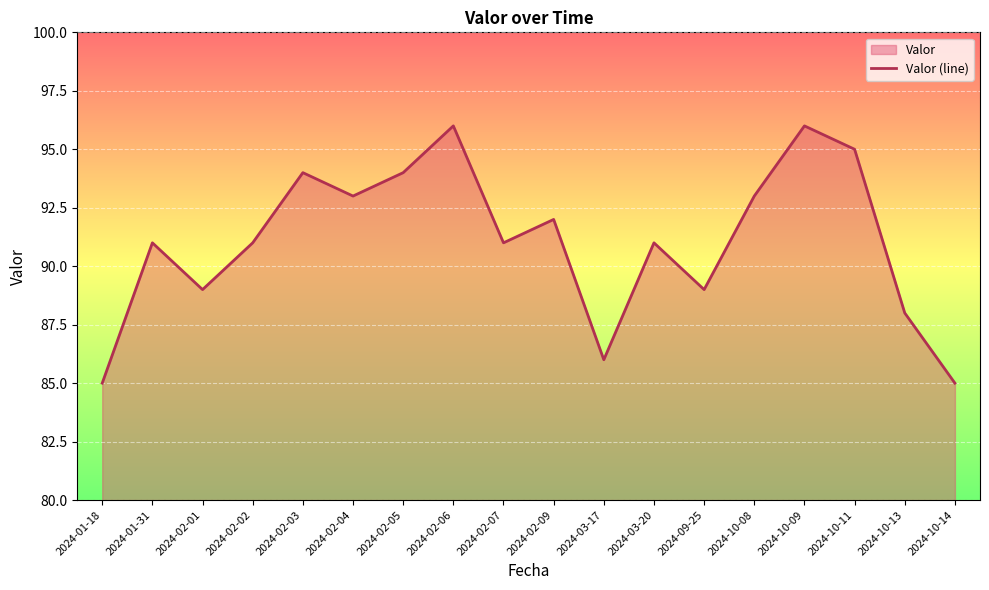

How many lines are shown in the chart?

1